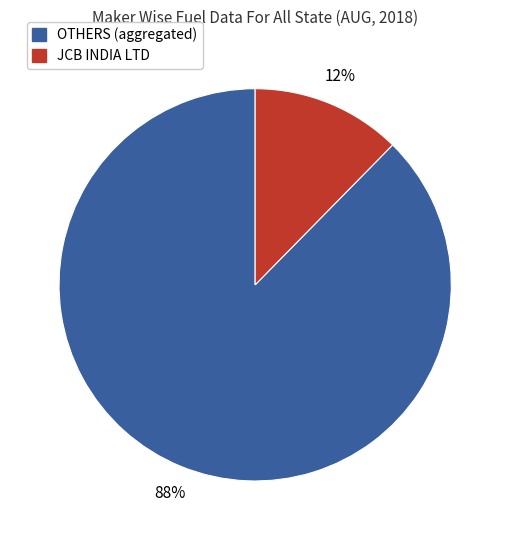

Is JCB INDIA LTD the majority of the pie?

No